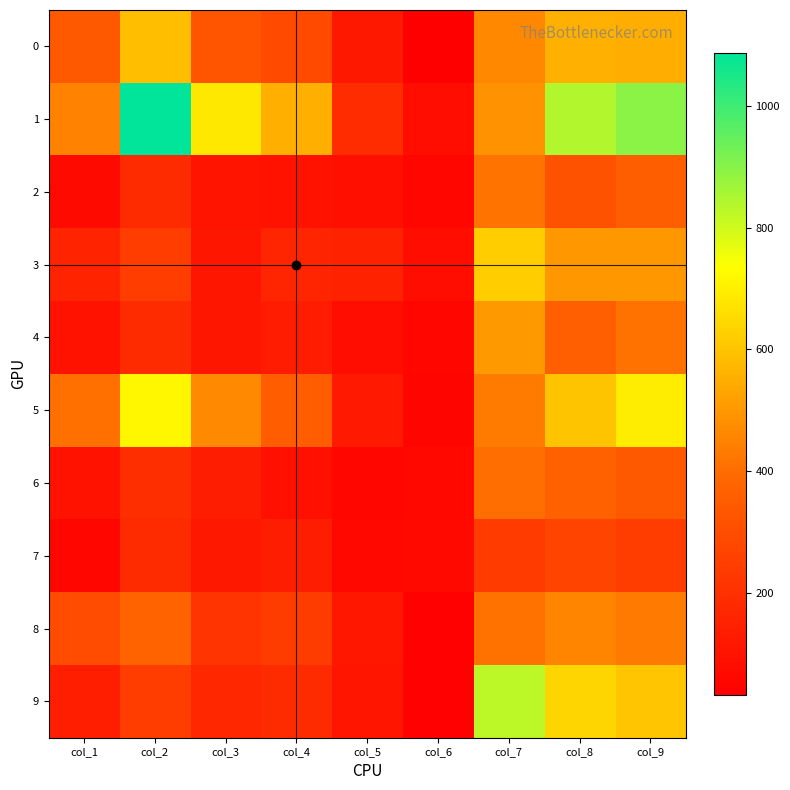

At which category is the sum across all series the highest?

col_9